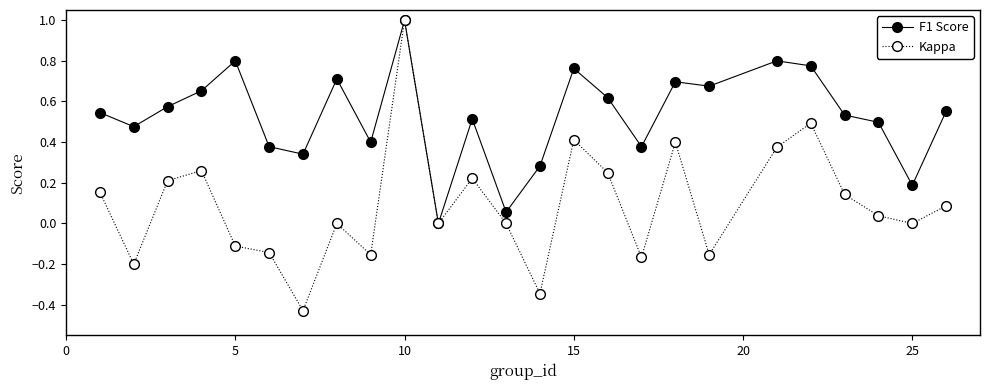

What is the greatest value displayed?

1.0